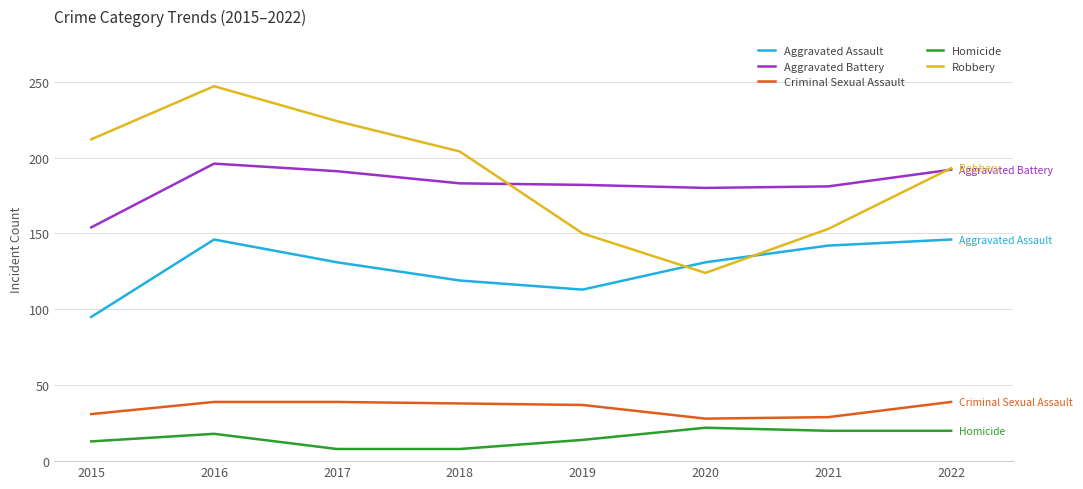

At which label does Robbery first exceed 204?

2015